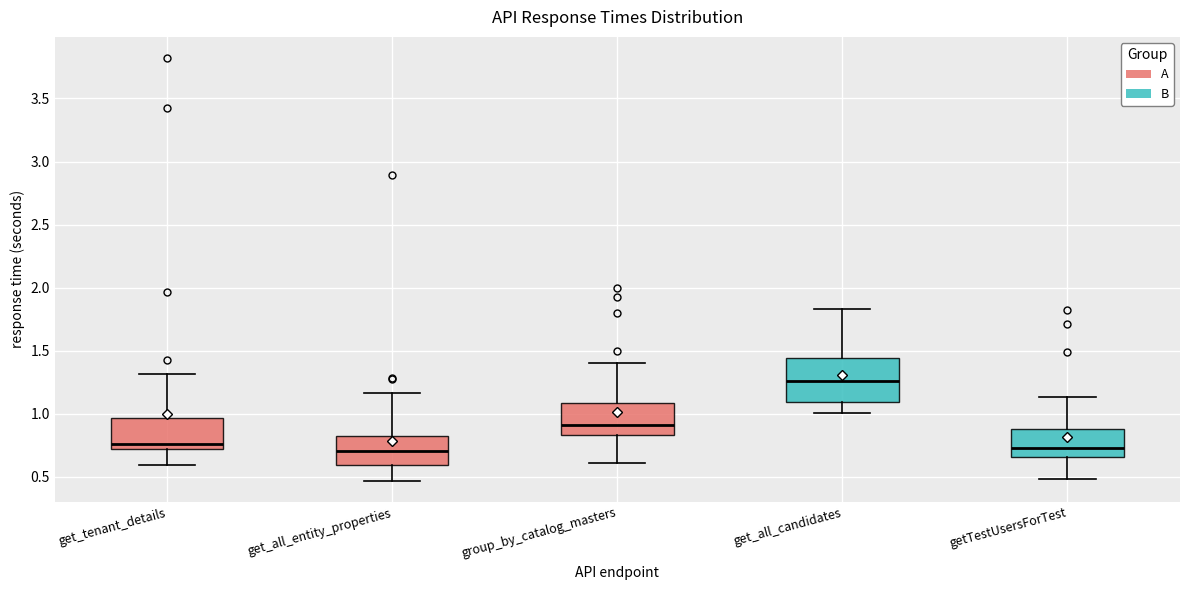

Where is the upper edge of the box for get_all_candidates on the y-axis? The values are not printed on the chart, so give them approximately, as read against the axis.

1.45